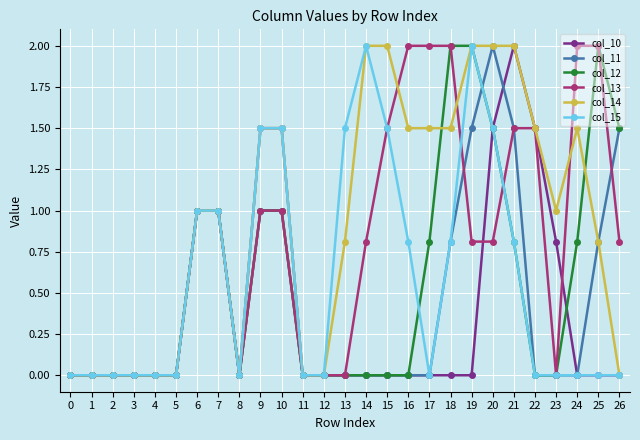

Reading left to right, what are all the values shown in this chart?

col_10: 0.0	0.0	0.0	0.0	0.0	0.0	1.0	1.0	0.0	1.5	1.5	0.0	0.0	0.0	0.0	0.0	0.0	0.0	0.0	0.0	1.5	2.0	1.5	0.8	0.0	0.0	0.0
col_11: 0.0	0.0	0.0	0.0	0.0	0.0	1.0	1.0	0.0	1.0	1.0	0.0	0.0	0.0	0.0	0.0	0.0	0.0	0.8	1.5	2.0	1.5	0.0	0.0	0.0	0.8	1.5
col_12: 0.0	0.0	0.0	0.0	0.0	0.0	1.0	1.0	0.0	1.0	1.0	0.0	0.0	0.0	0.0	0.0	0.0	0.8	2.0	2.0	1.5	0.8	0.0	0.0	0.8	2.0	1.5
col_13: 0.0	0.0	0.0	0.0	0.0	0.0	1.0	1.0	0.0	1.0	1.0	0.0	0.0	0.0	0.8	1.5	2.0	2.0	2.0	0.8	0.8	1.5	1.5	0.0	2.0	2.0	0.8
col_14: 0.0	0.0	0.0	0.0	0.0	0.0	1.0	1.0	0.0	1.5	1.5	0.0	0.0	0.8	2.0	2.0	1.5	1.5	1.5	2.0	2.0	2.0	1.5	1.0	1.5	0.8	0.0
col_15: 0.0	0.0	0.0	0.0	0.0	0.0	1.0	1.0	0.0	1.5	1.5	0.0	0.0	1.5	2.0	1.5	0.8	0.0	0.8	2.0	1.5	0.8	0.0	0.0	0.0	0.0	0.0